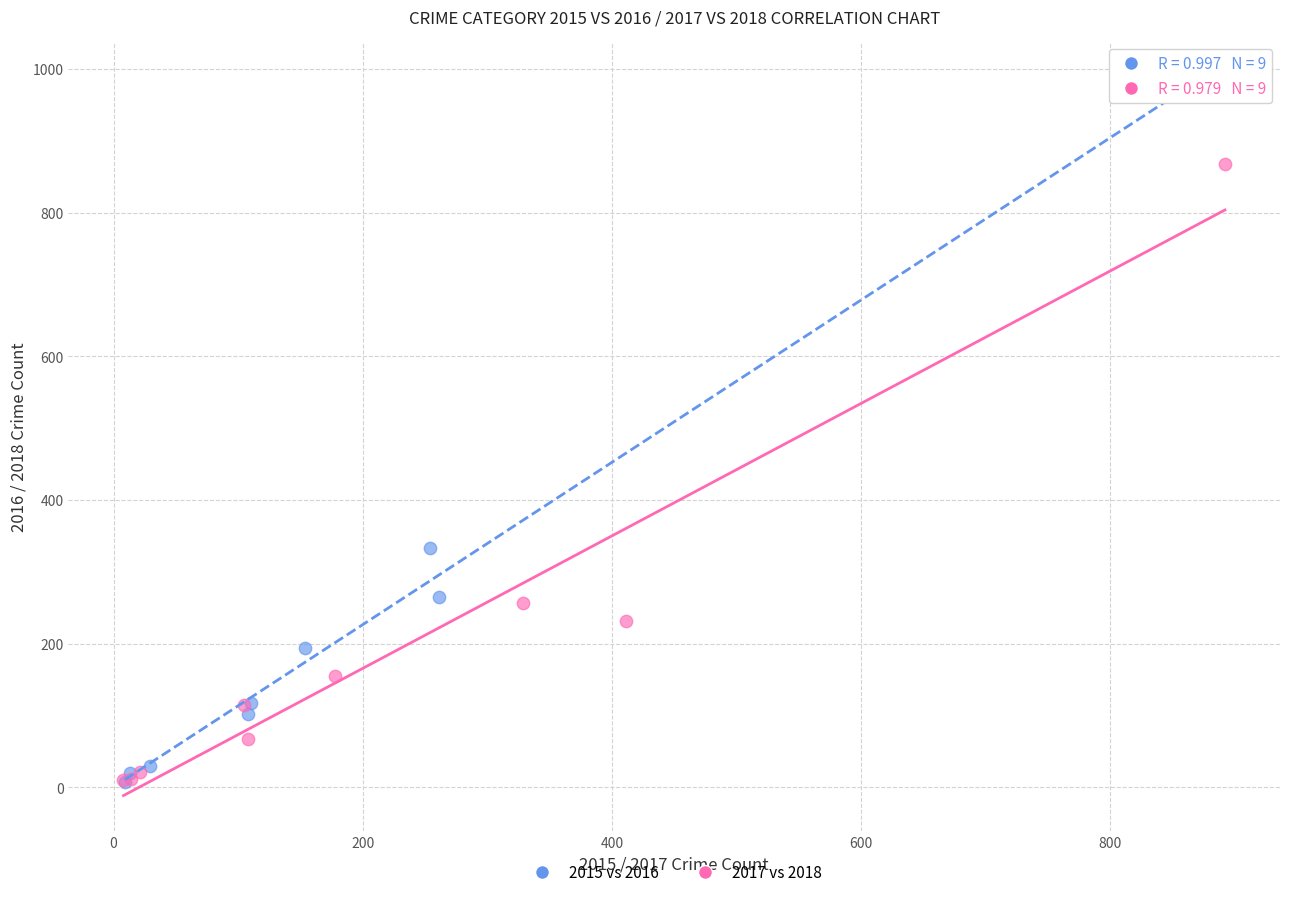

Which series has the largest Y range (max minus min)?

2015 vs 2016